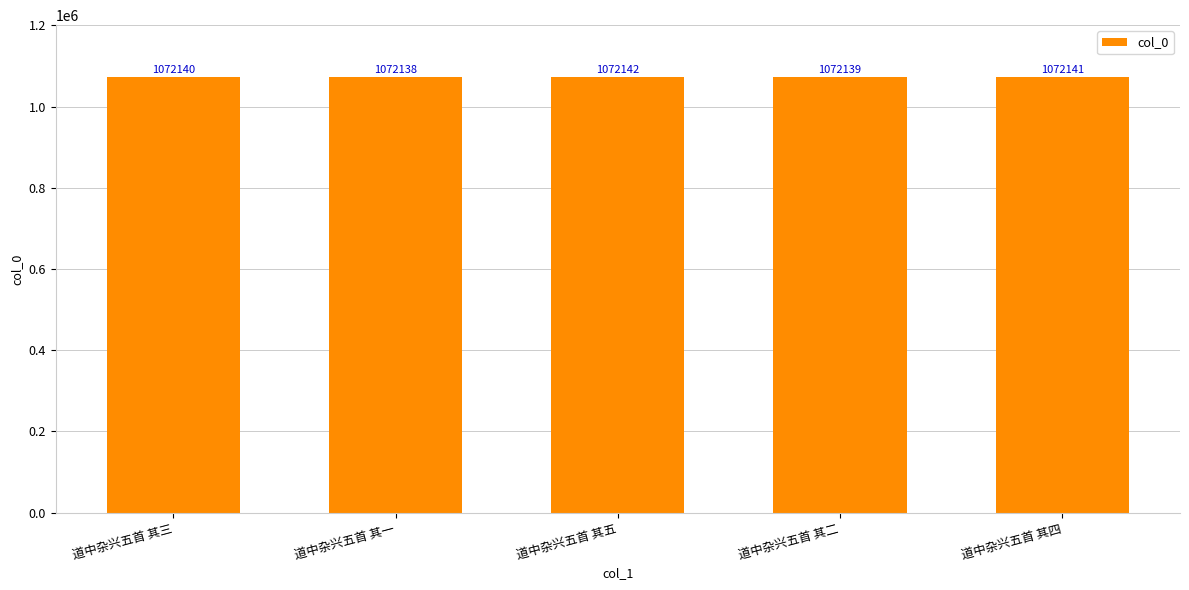

The value at 道中杂兴五首 其四 is 1072141. True or false?

True